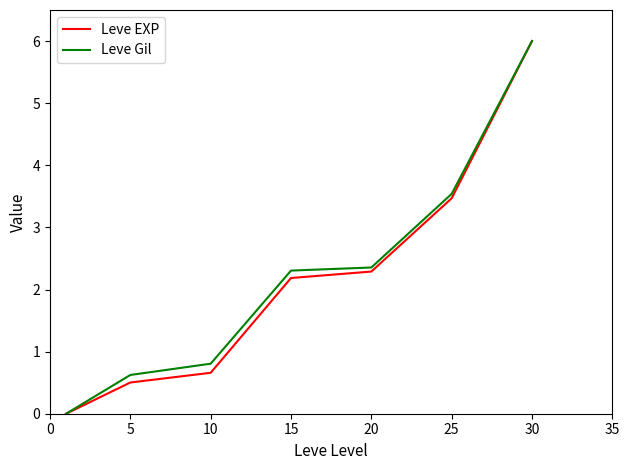

What is the maximum value for Leve Gil?

6.0